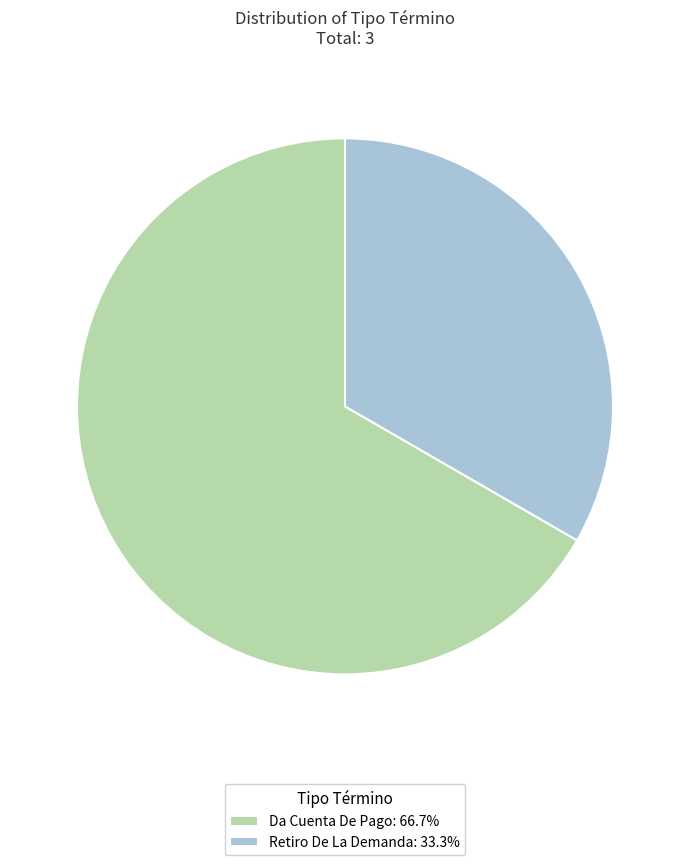

What is the smallest slice in the pie chart?

Retiro De La Demanda